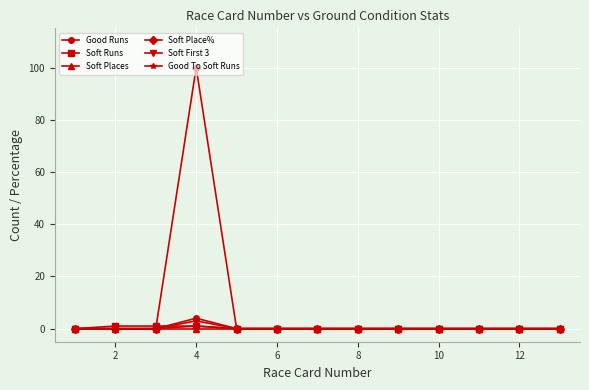

Count the number of categories in the chart.

13